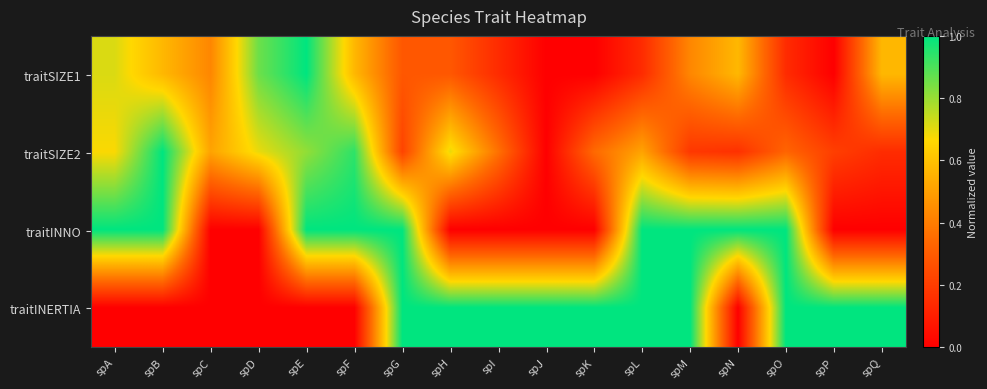

At spB, list the series in order from smallest to largest.

traitINERTIA, traitSIZE1, traitSIZE2, traitINNO